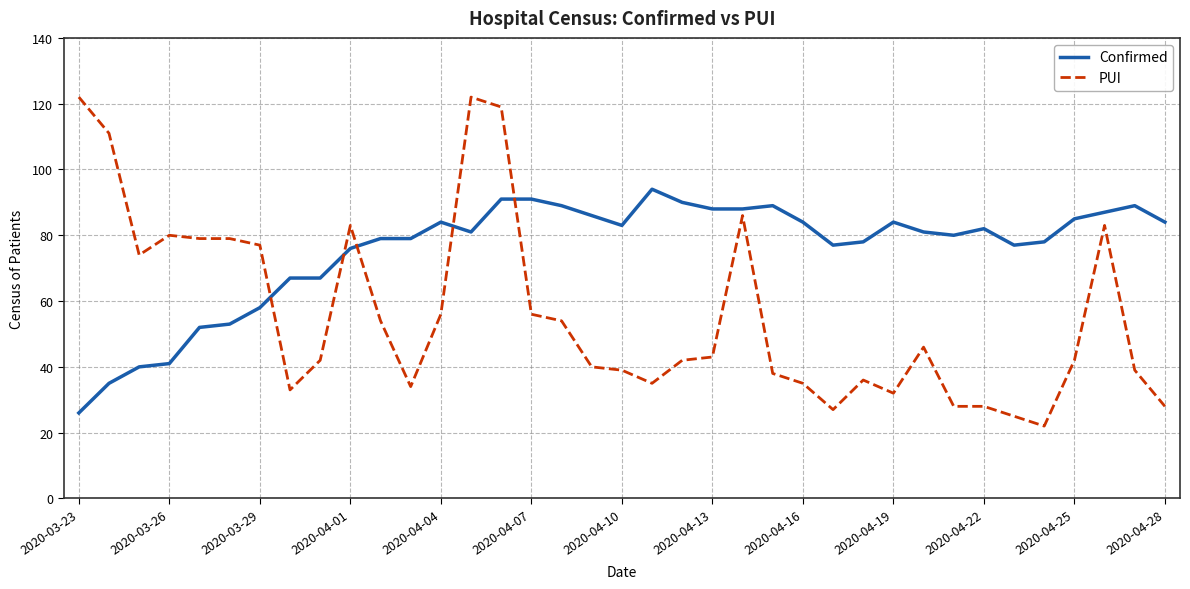

Which series has the widest spread of values?

PUI